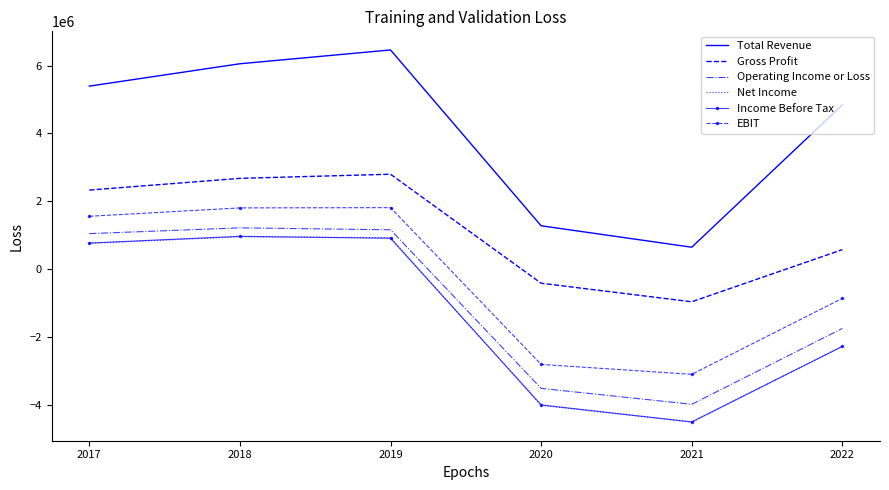

Which series changed the most between 2018 and 2022?

Income Before Tax